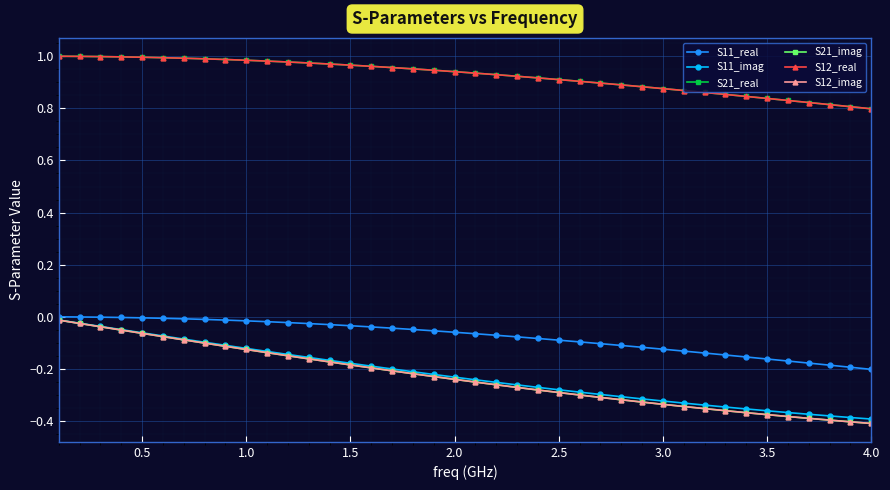

Does the chart display data point markers on the line(s)?

Yes